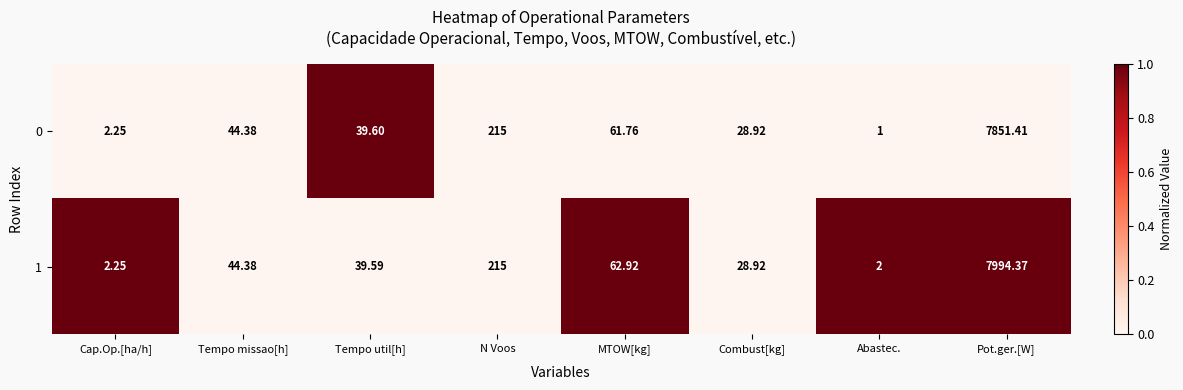

How many categories are shown in the chart?

8